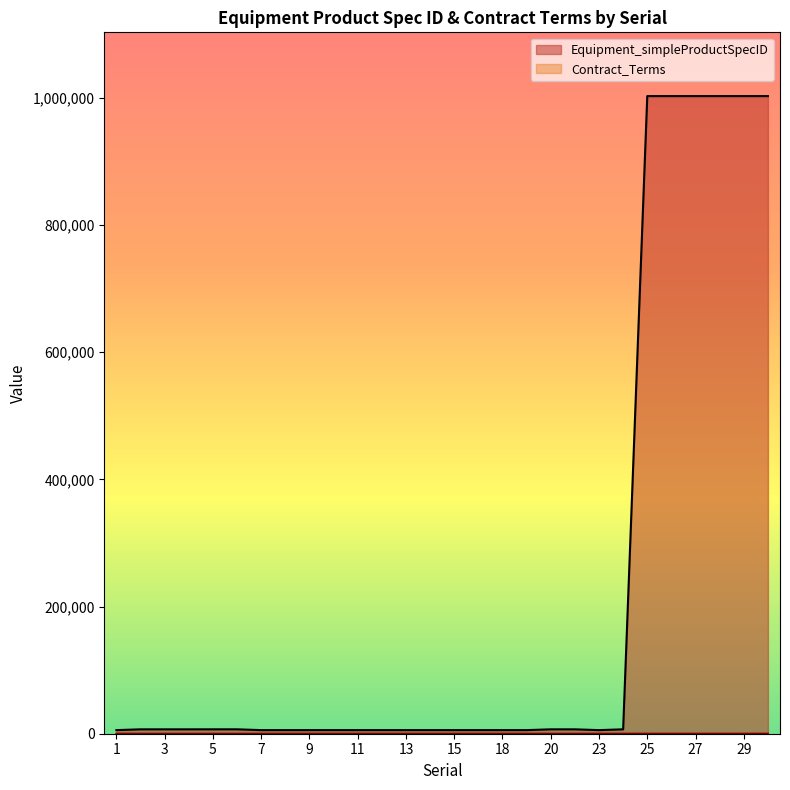

Rank the categories by Equipment_simpleProductSpecID value from lowest to highest.

1, 7, 8, 9, 10, 11, 12, 13, 14, 15, 16, 18, 19, 23, 2, 3, 4, 20, 22, 24, 5, 6, 25, 26, 27, 28, 29, 30